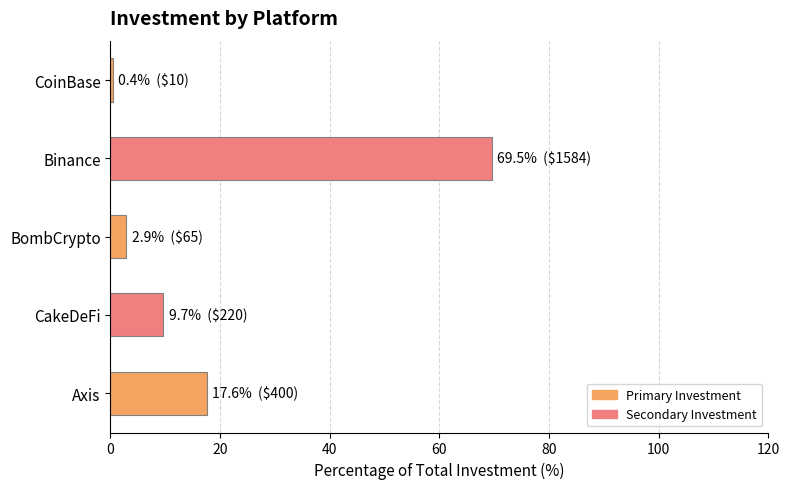

What is the difference between the second highest and second lowest values?

14.7